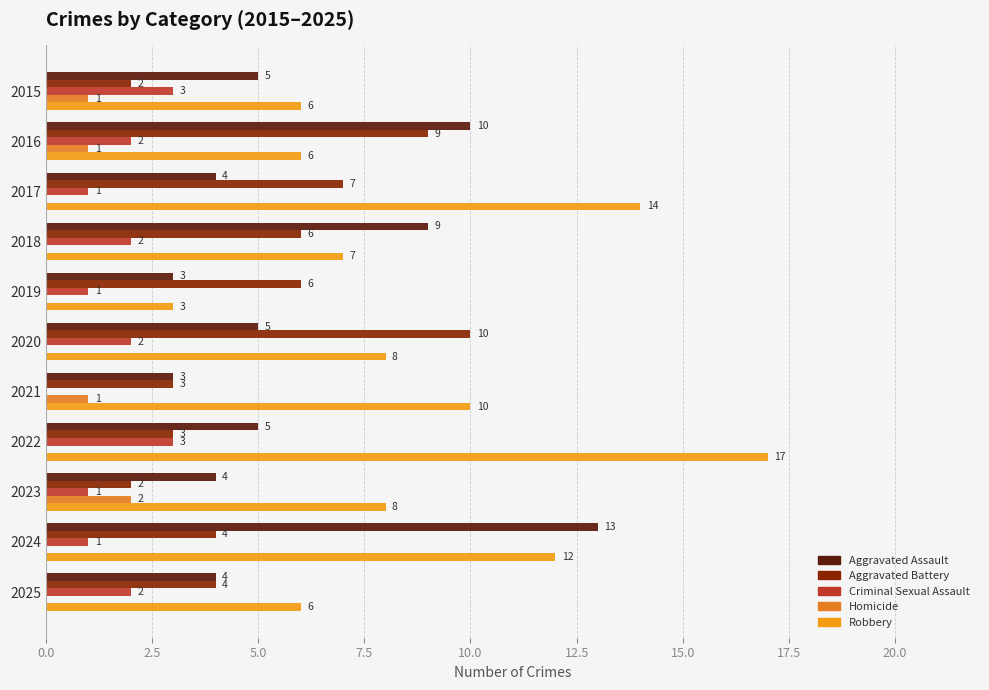

At which label does Aggravated Assault reach its peak?

2024